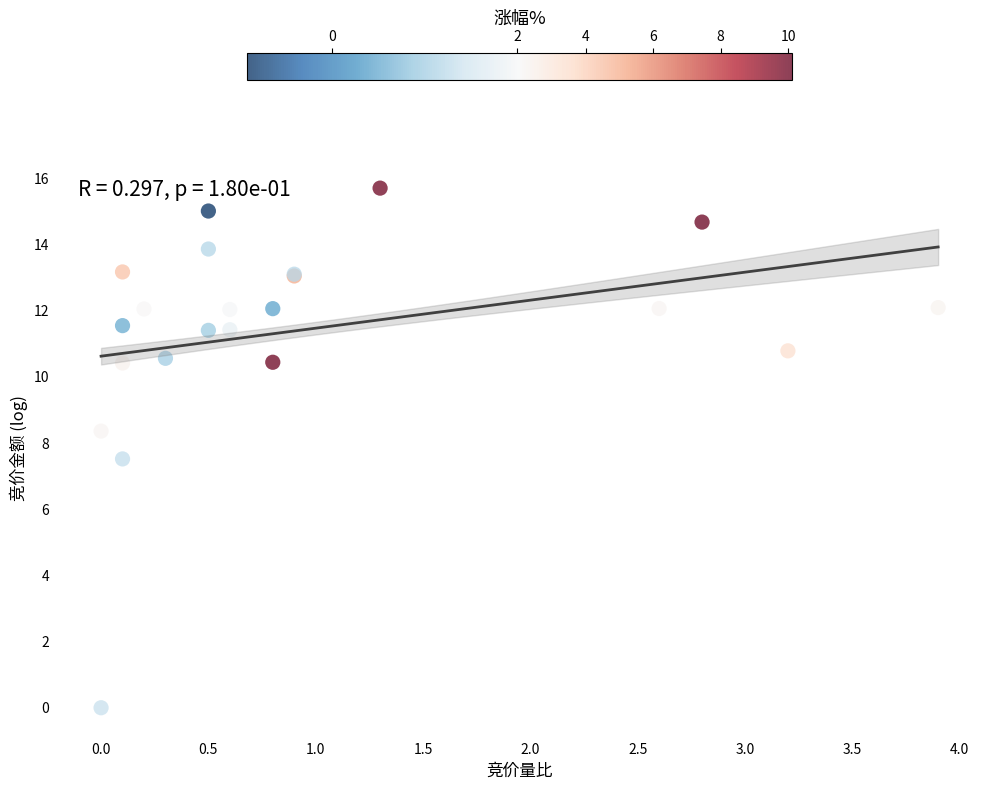

What Y value in the scatter plot is closest to 7?

7.5